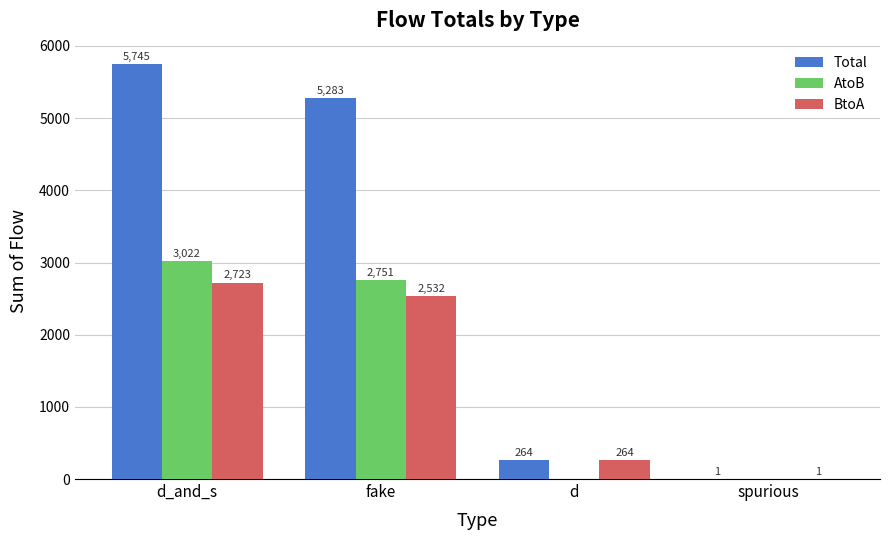

What is the sum of all AtoB values?

5773